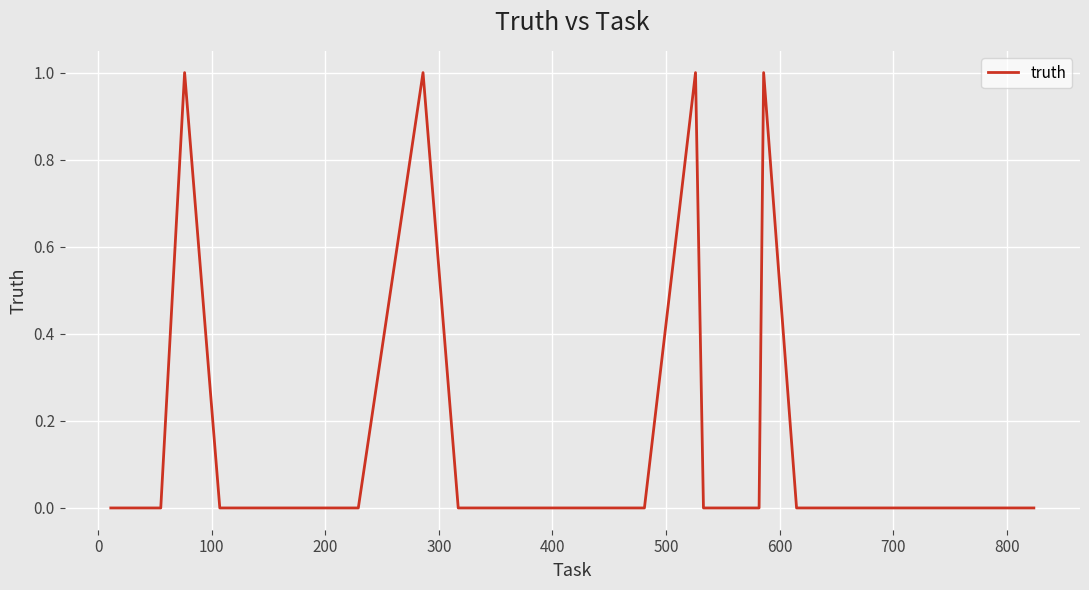

Is this an area chart (filled region under the line)?

No